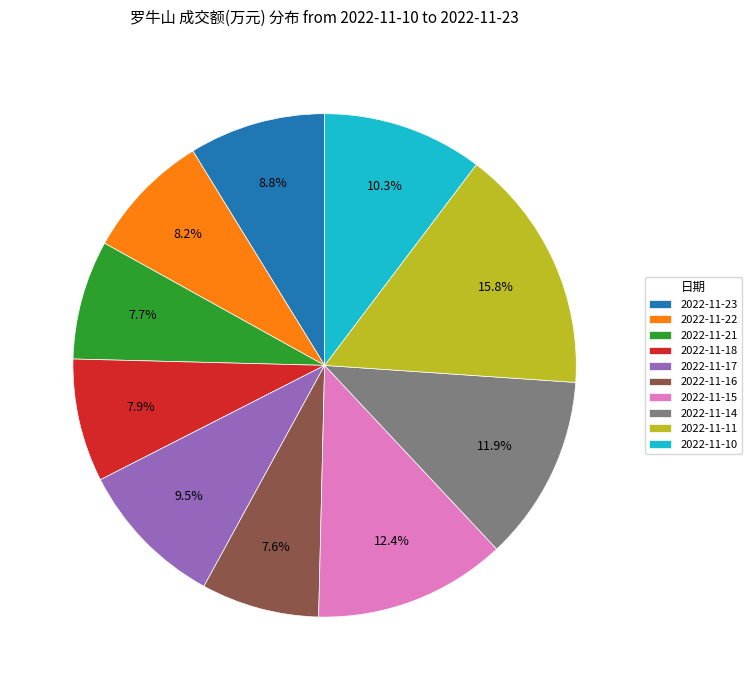

What is the largest slice in the pie chart?

2022-11-11